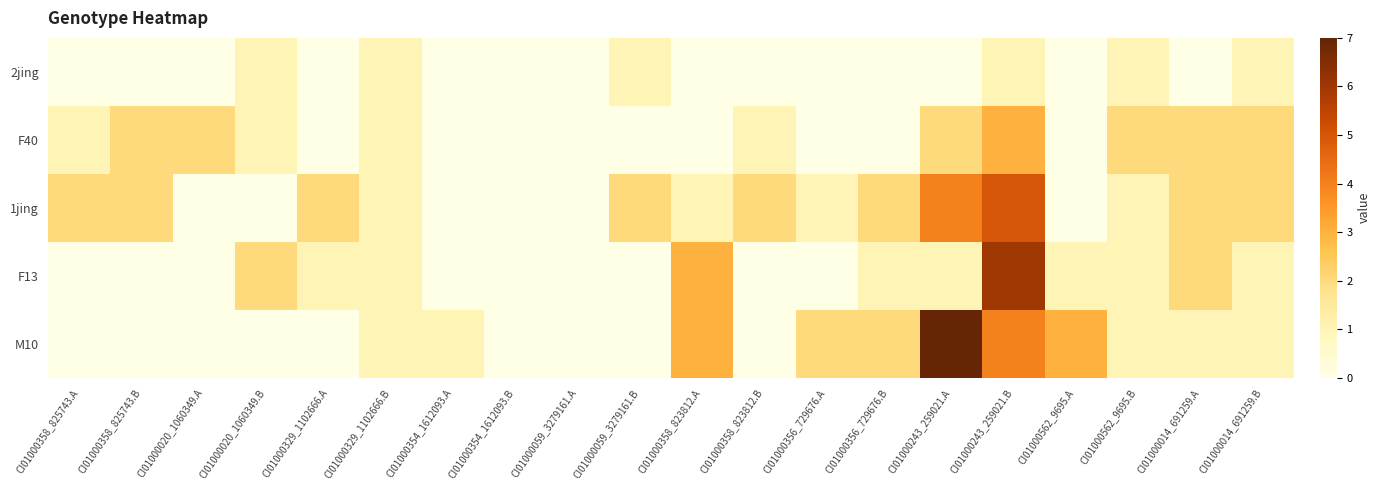

How many data points does each series have?

20